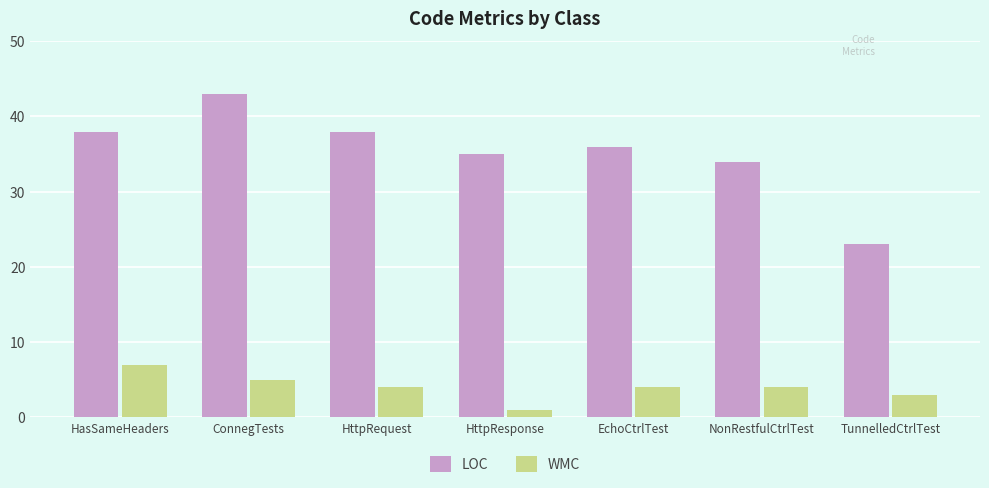

The value of LOC at ConnegTests is 43. True or false?

True